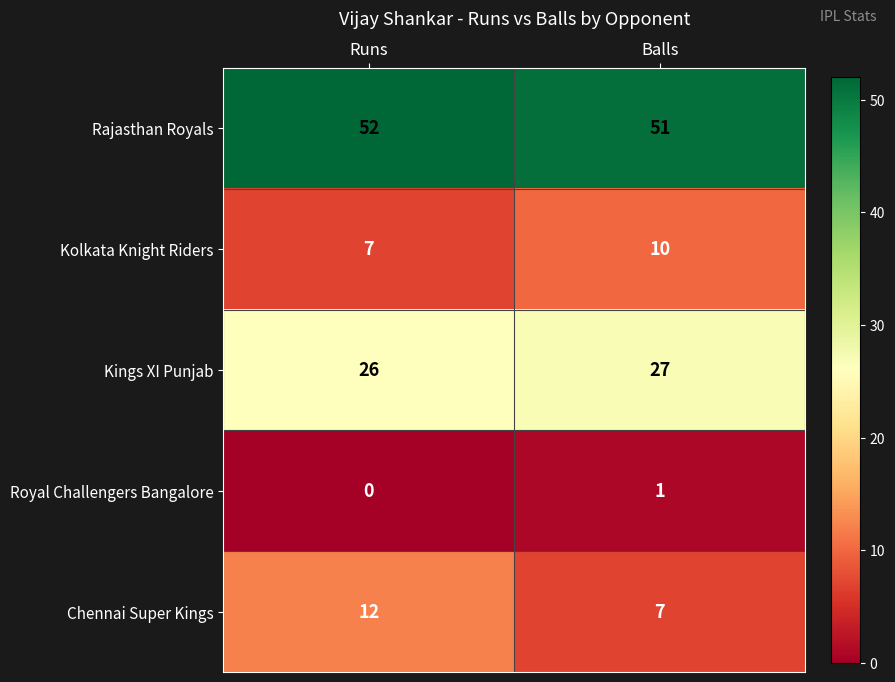

What is the total value across all series at Balls?

96